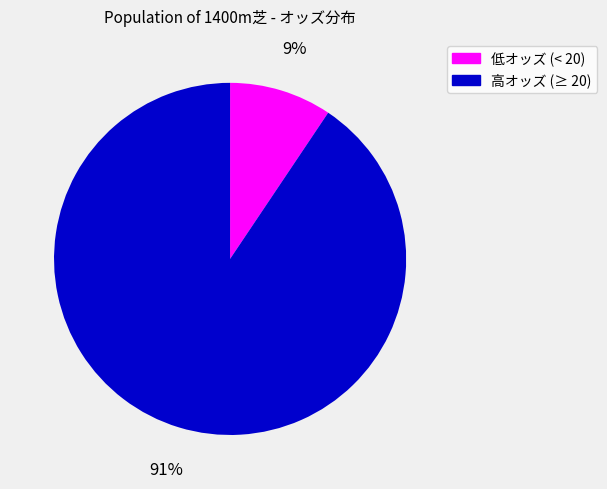

Is there a majority slice in this chart?

Yes